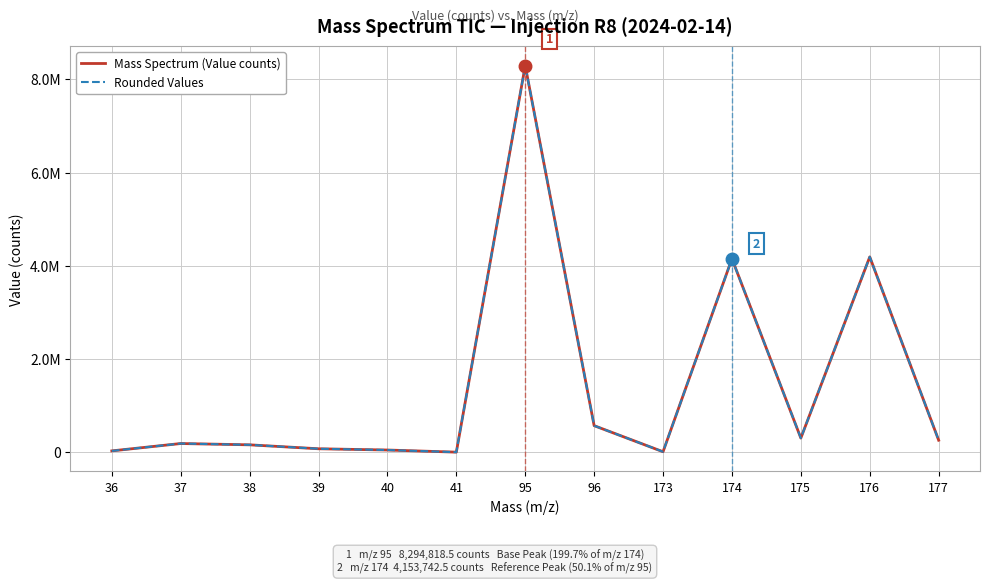

True or false: Mass Spectrum (Value counts) has more than 2 points higher than both neighbors.

True